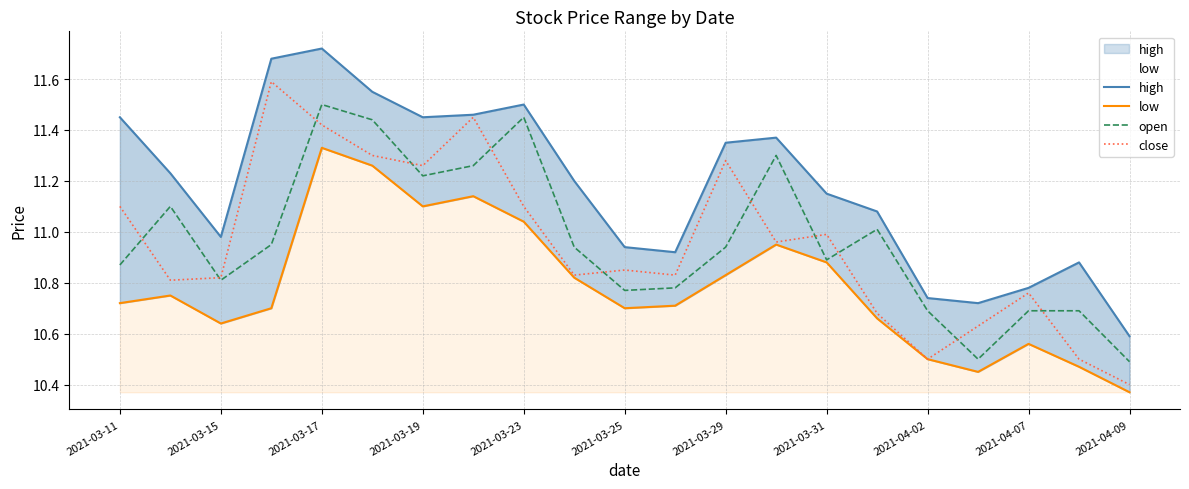

True or false: low and close cross at least once.

False